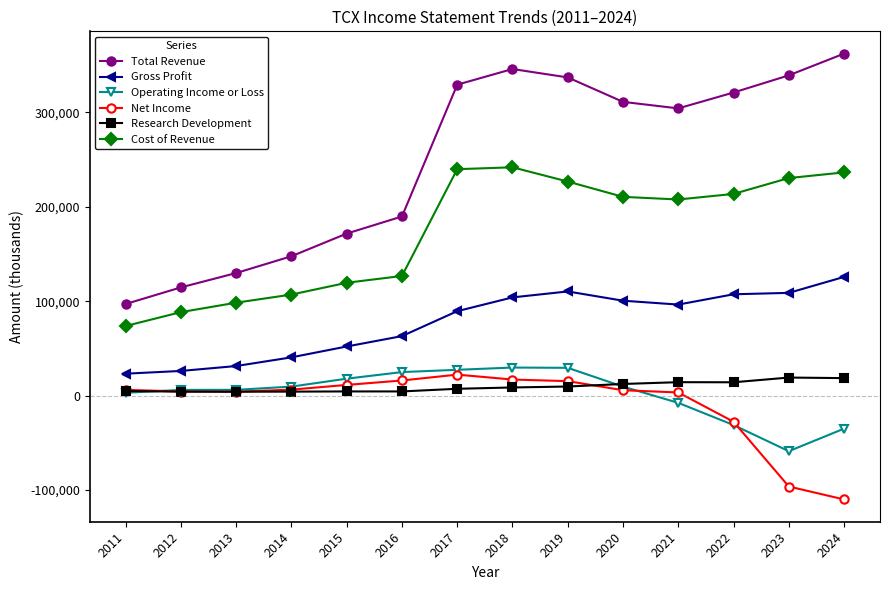

What is the sum of all Net Income values?

-121000